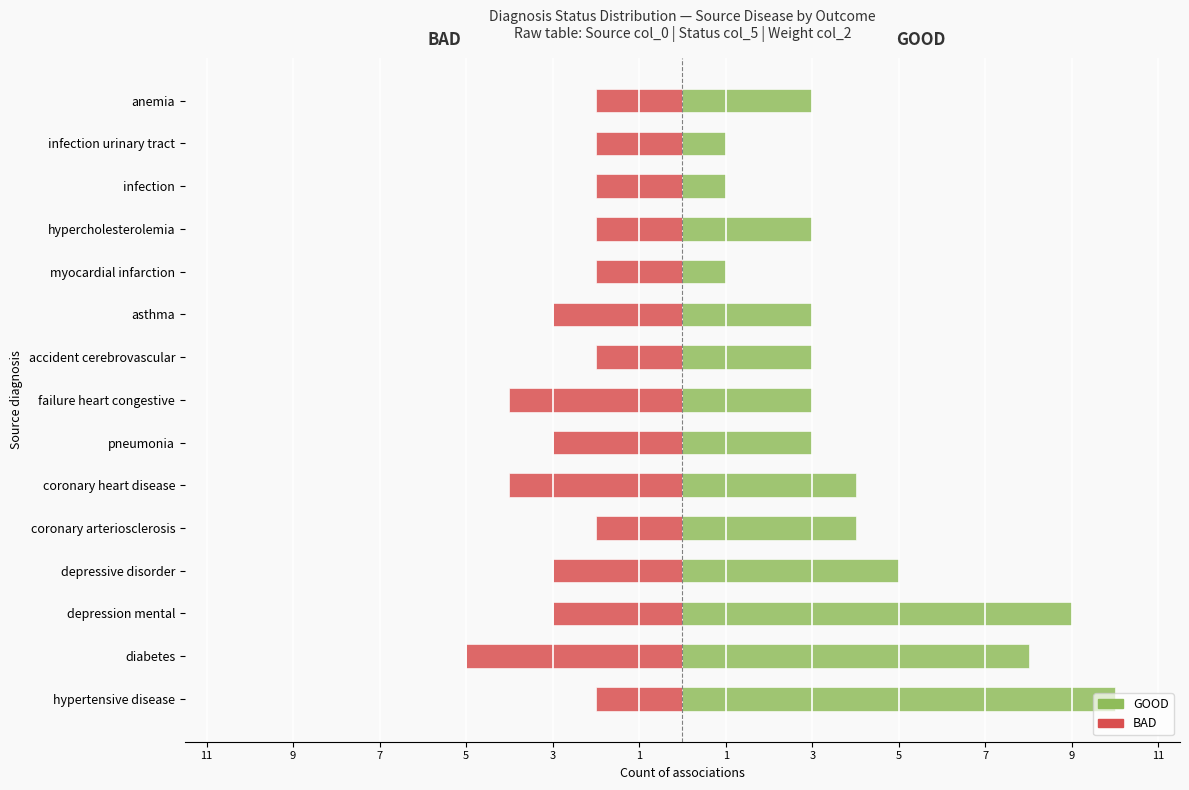

At depression mental, list the series in order from smallest to largest.

BAD, GOOD